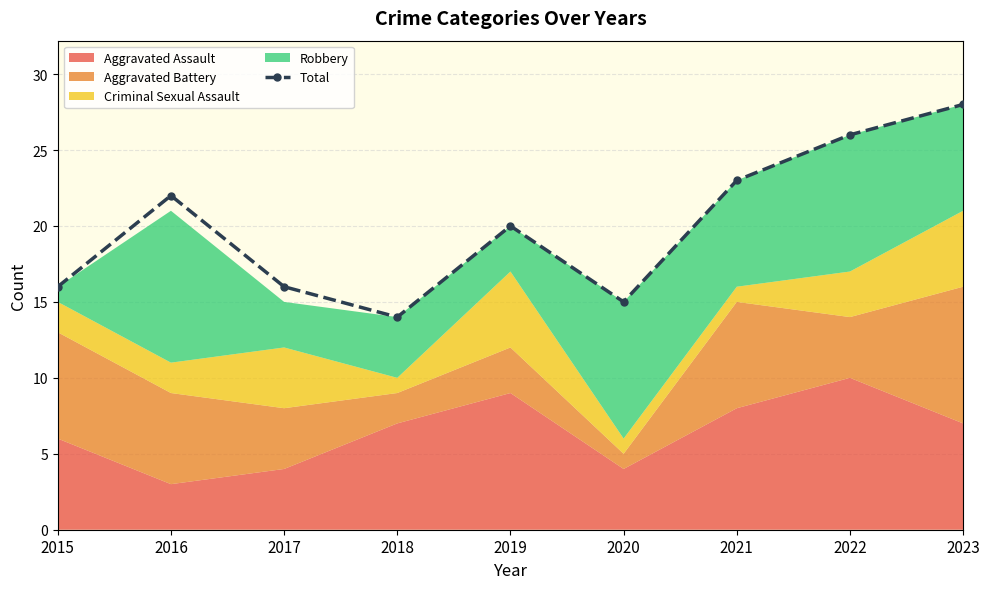

What is the smallest value displayed?

14